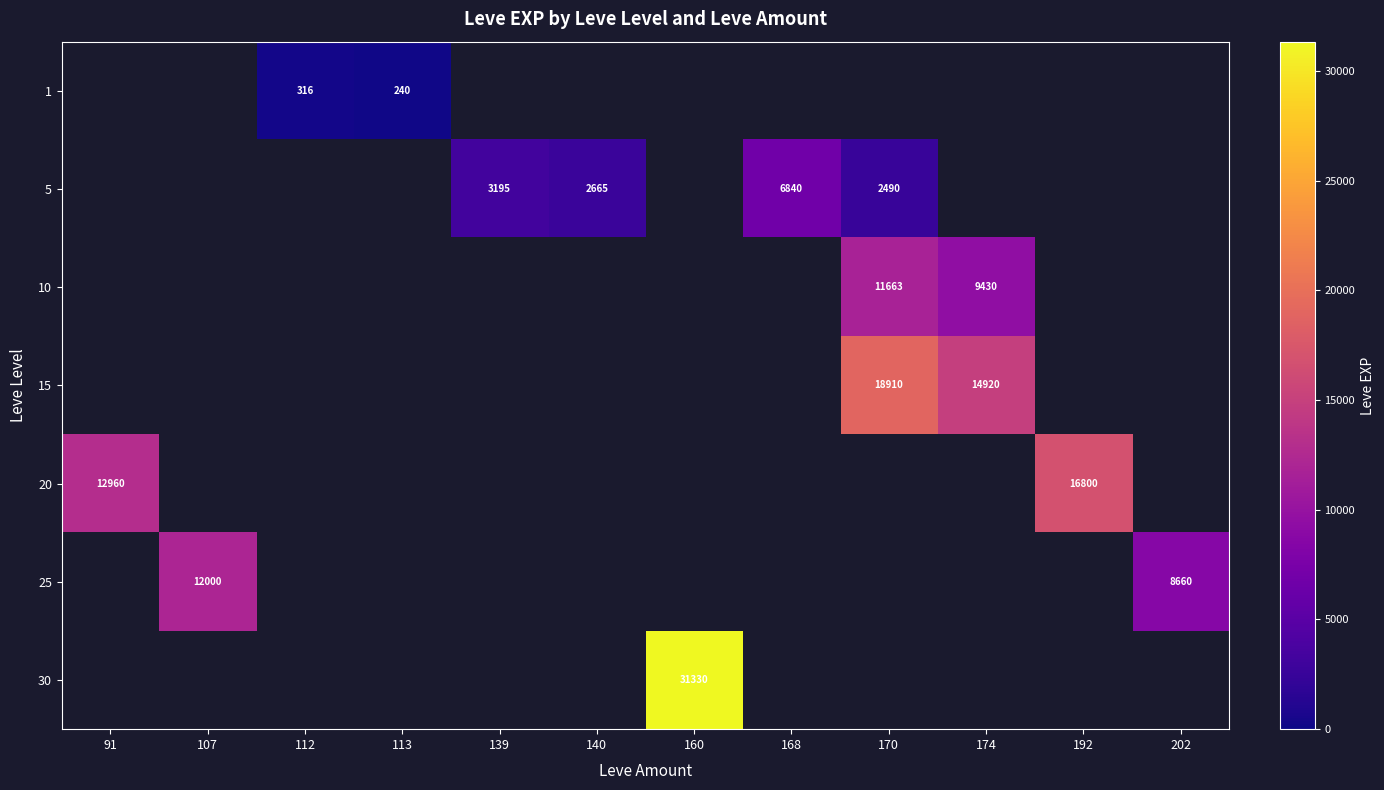

The value of 5 at 139 is 1273.8. True or false?

False